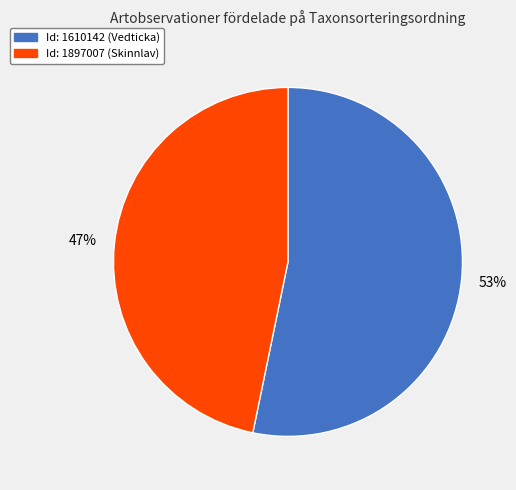

To the nearest percent, what is the difference between the largest and smallest slice percentages?

6%